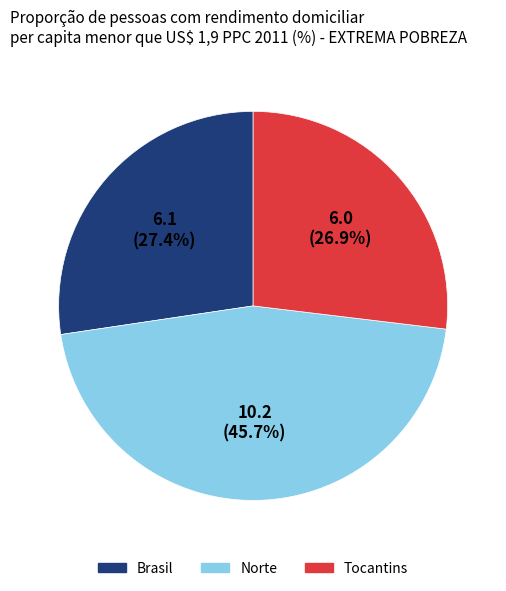

Which category has the biggest portion of the pie?

Norte